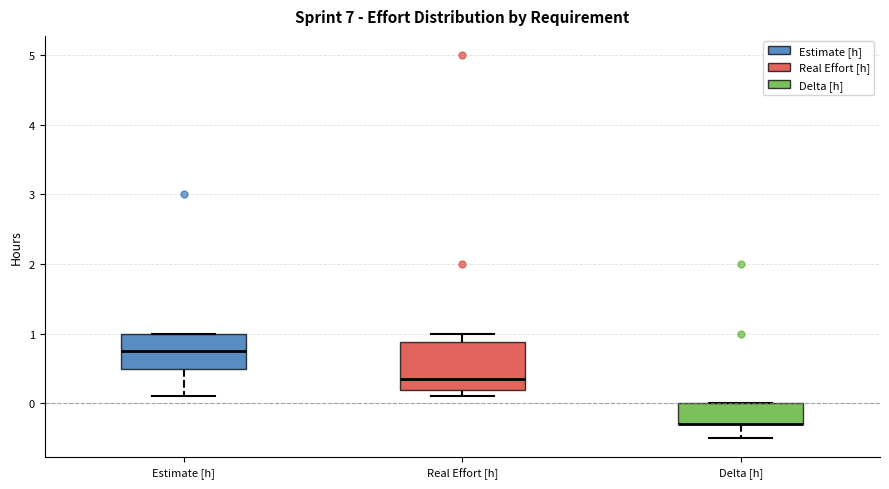

Reading left to right, transcribe this box plot: for each box, give where its median line is, the range the box spans, and where its two whiskers end, as read against the y-axis. The values are not printed on the chart, so give them approximately, as read against the axis.

Estimate [h]: median 0.8, box 0.5 to 1.0, whiskers 0.1 to 1.0
Real Effort [h]: median 0.4, box 0.2 to 0.9, whiskers 0.1 to 1.0
Delta [h]: median -0.3 (drawn on the box's lower edge), box -0.3 to 0.0, whiskers -0.5 to 0.0